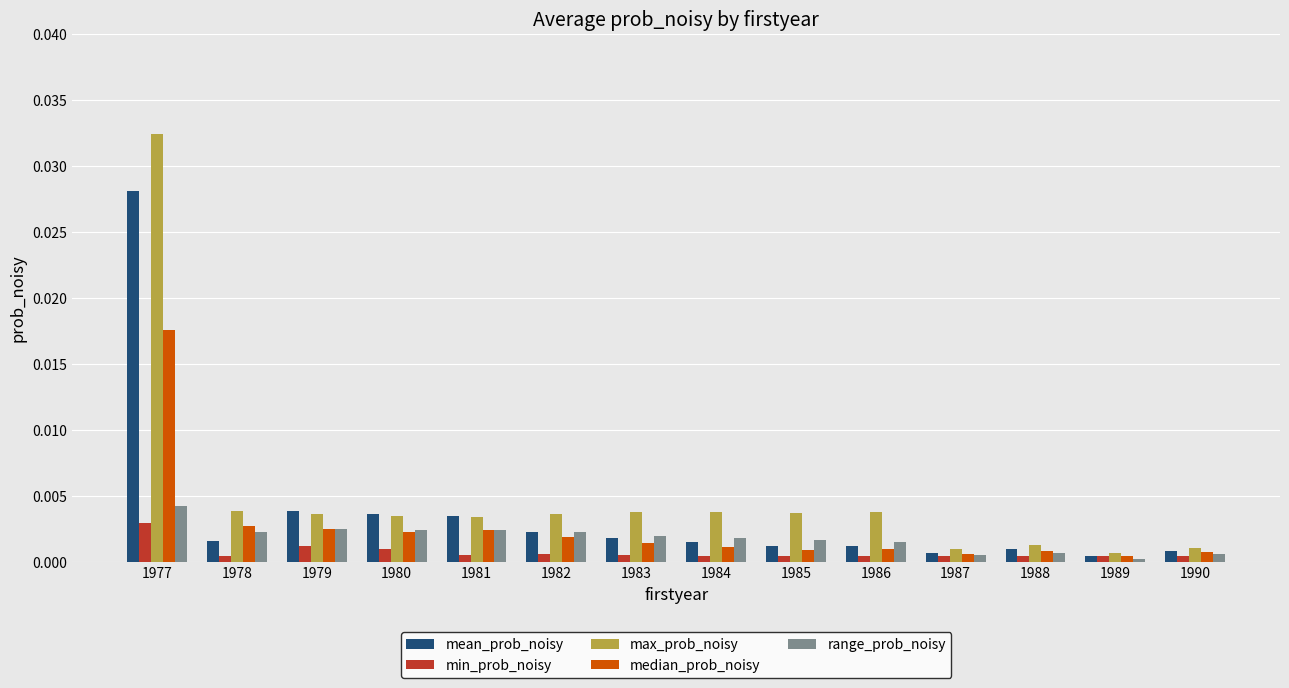

At which category is the sum across all series the highest?

1977